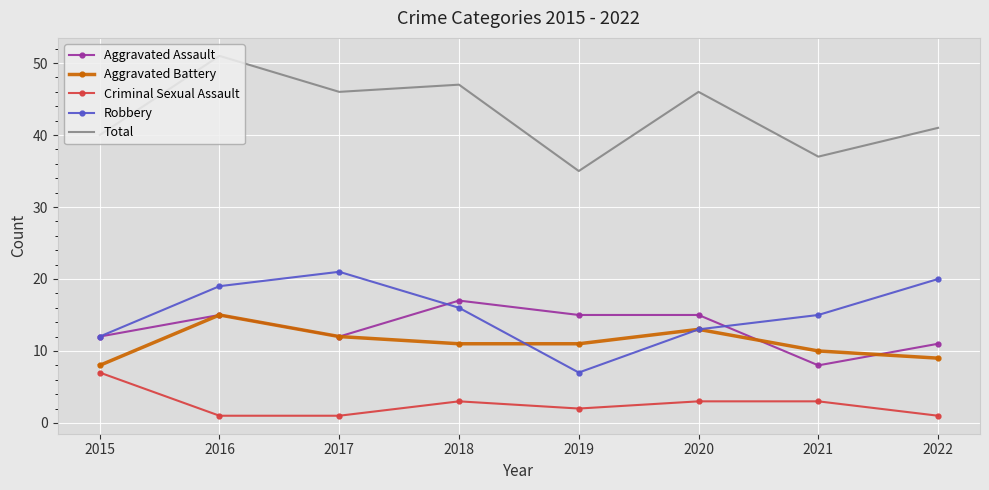

True or false: Total and Robbery cross at least once.

False